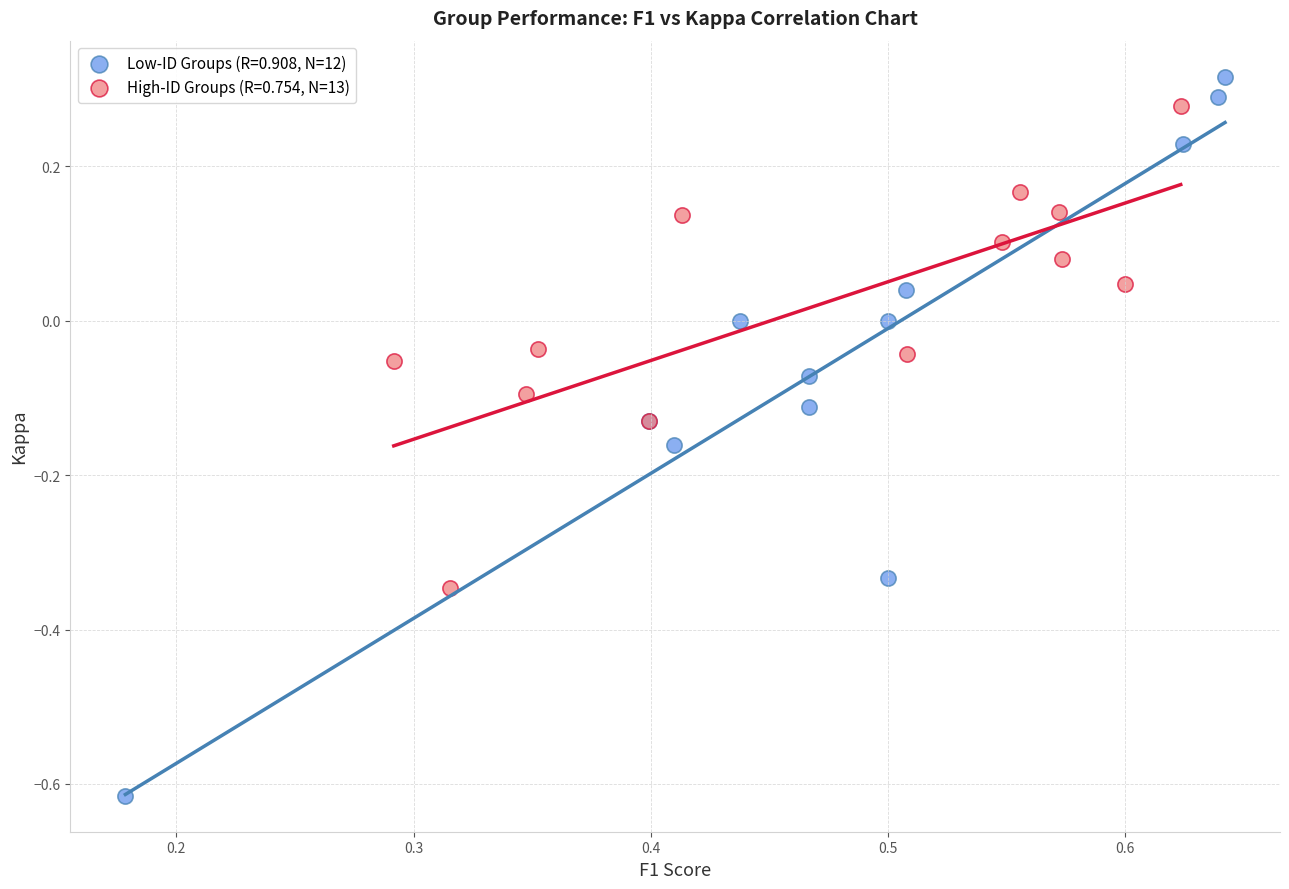

Which series has the widest spread of Y values?

Low-ID Groups (R=0.908, N=12)